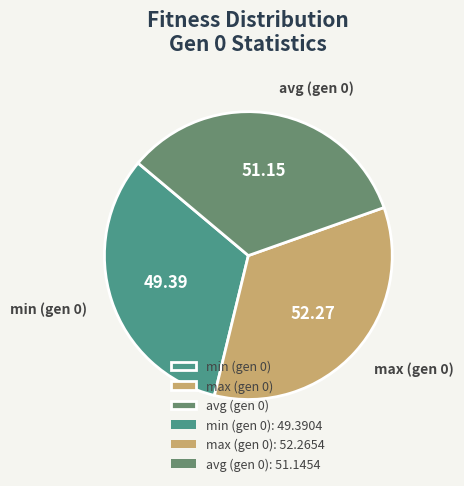

Rank the categories by value from highest to lowest.

max (gen 0), avg (gen 0), min (gen 0)